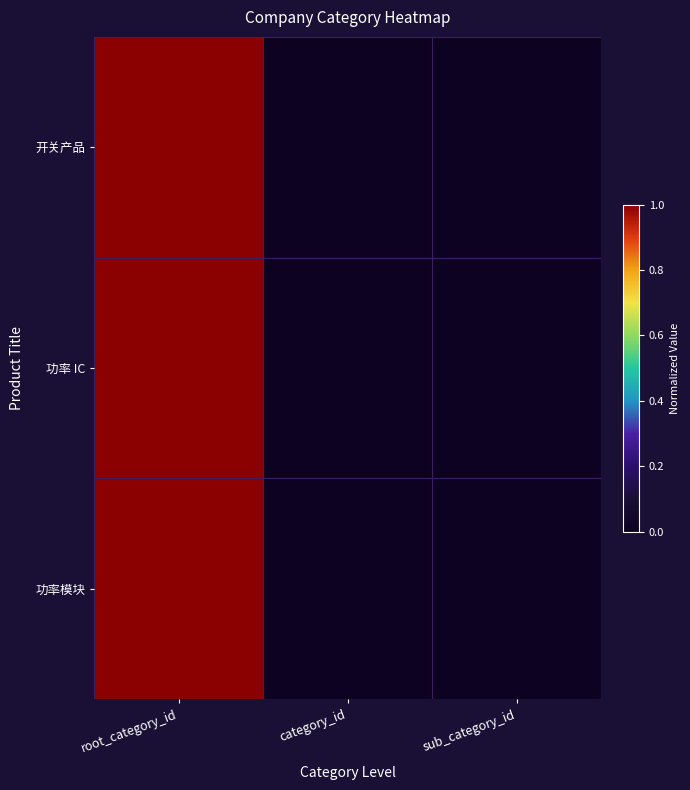

At which category is the sum across all series the highest?

root_category_id